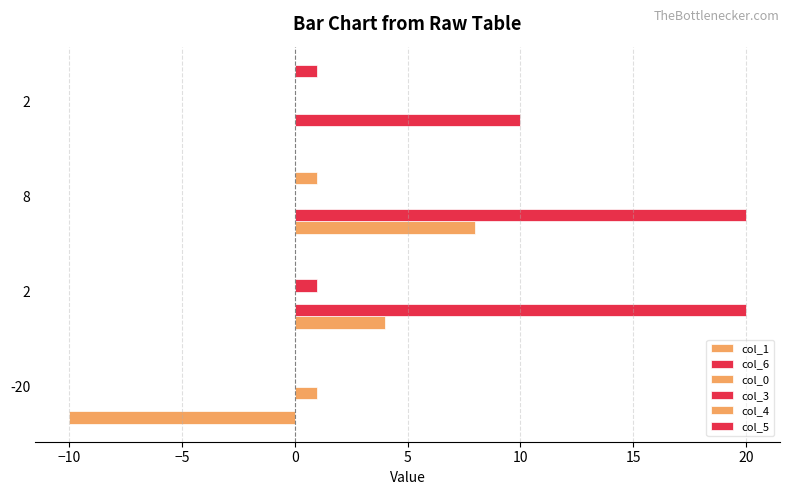

Reading left to right, what are all the values shown in this chart?

col_1: -10	4	8	0
col_6: 0	20	20	10
col_0: 1	0	0	0
col_3: 0	1	0	0
col_4: 0	0	1	0
col_5: 0	0	0	1